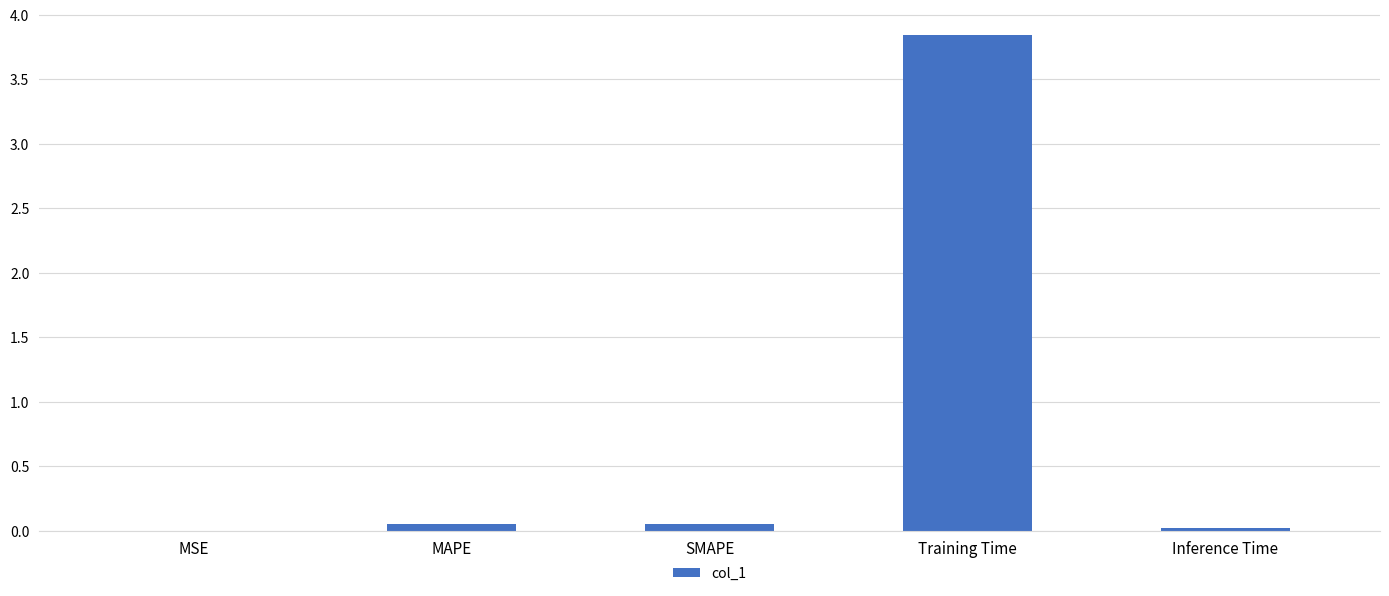

True or false: the data shows 6.9 at Training Time.

False